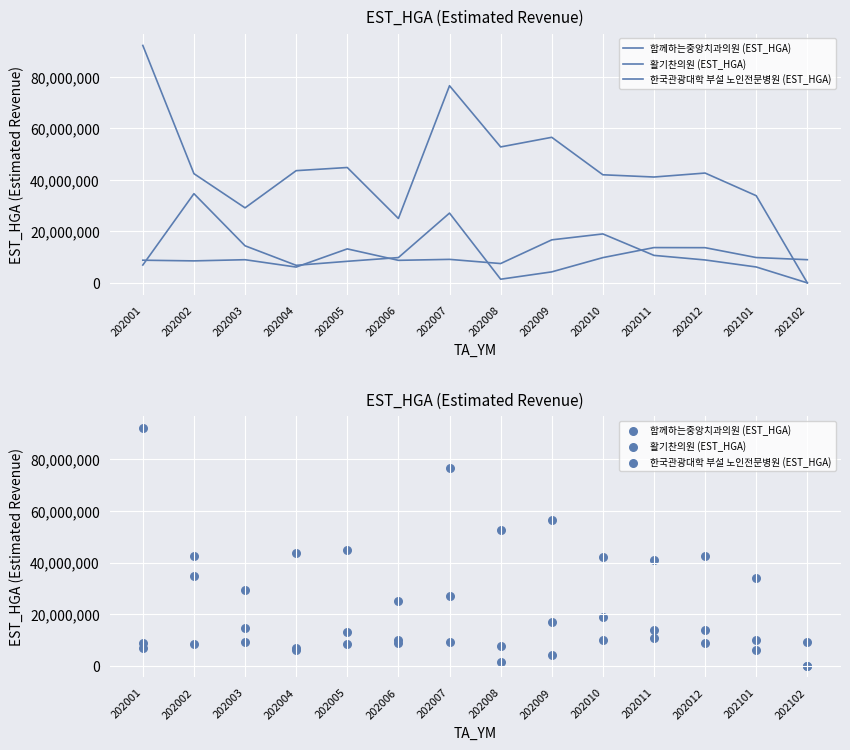

At how many categories does at least one series exceed 73751949?

2